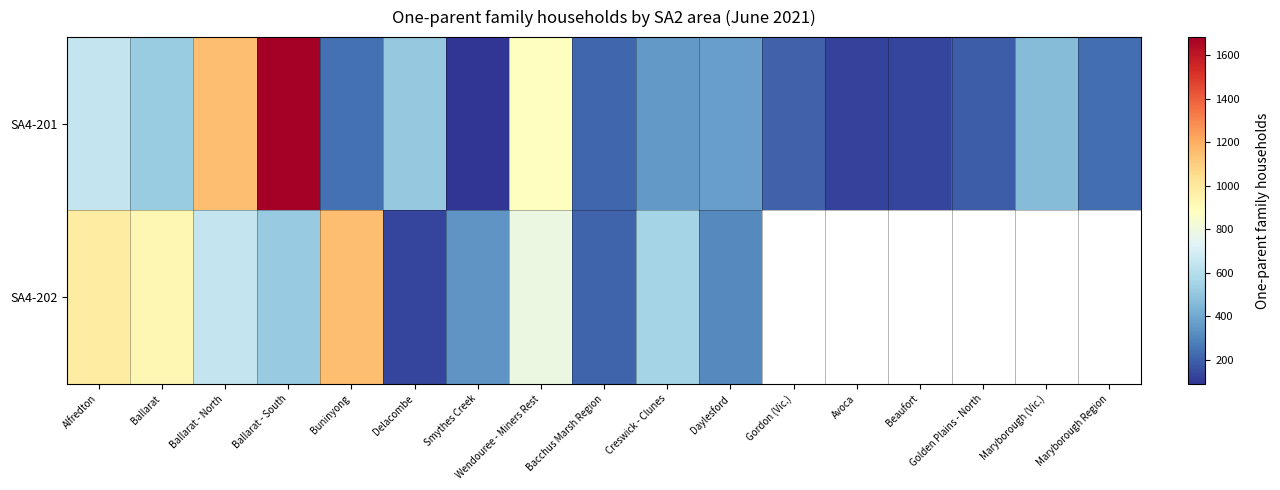

What is the difference between the second highest and second lowest values in the SA4-201 series?

1029.1